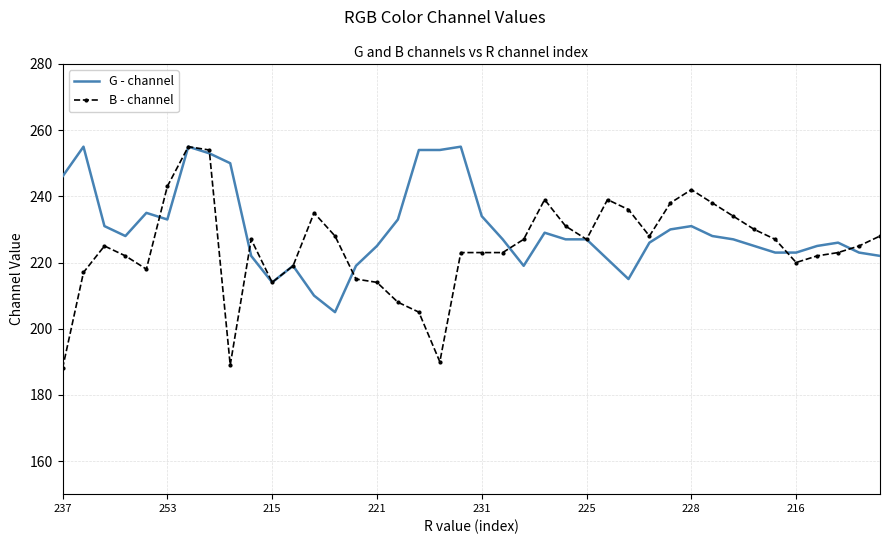

After their last crossing, which series has the higher values: G - channel or B - channel?

B - channel